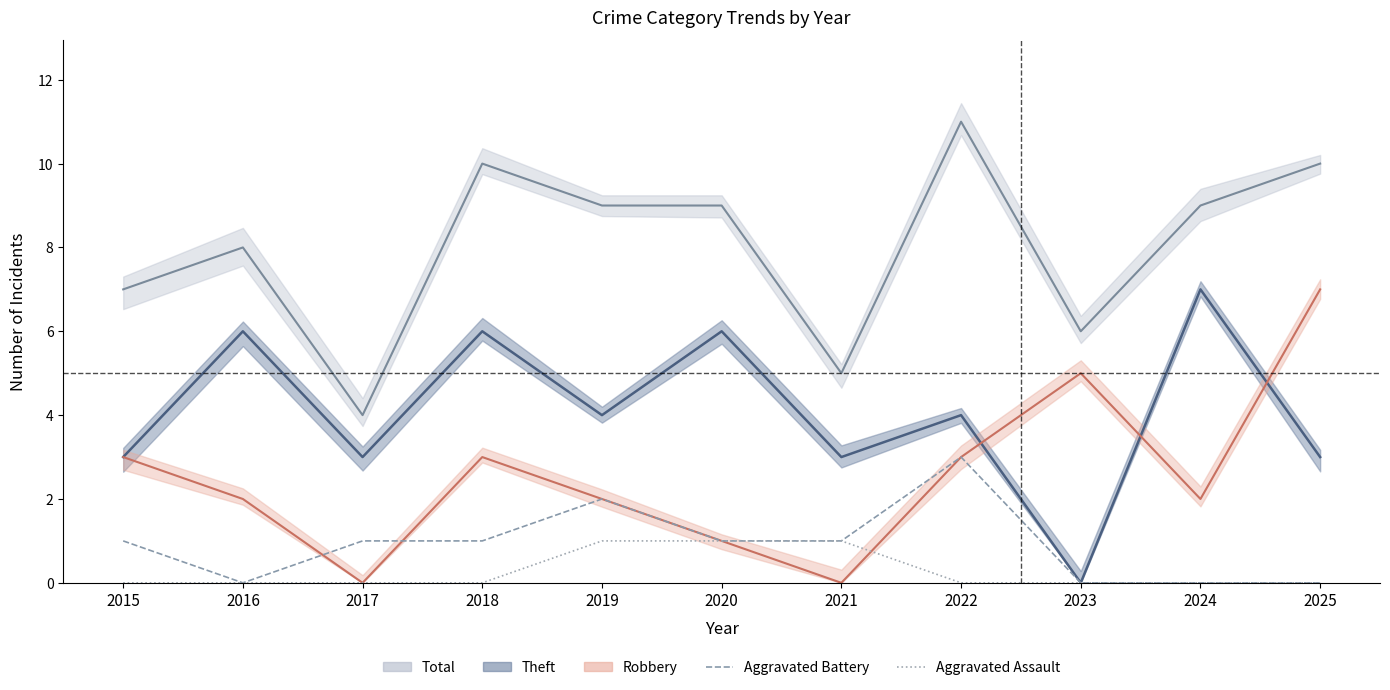

Where is the first local maximum for Aggravated Battery?

2019